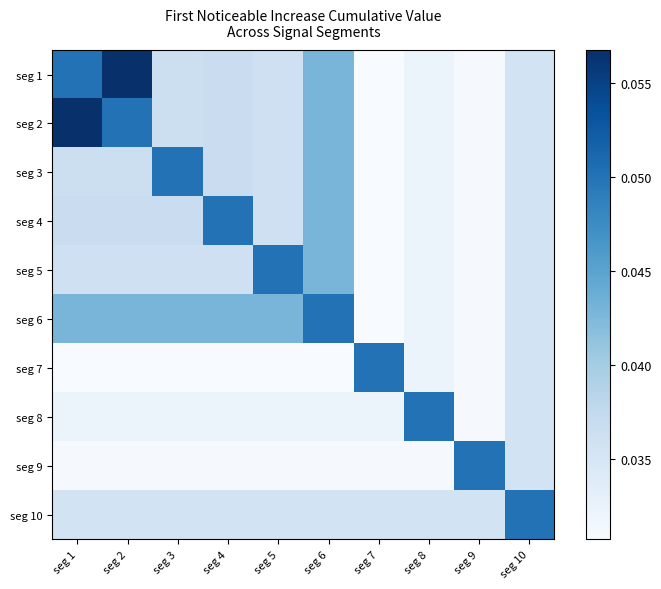

What is the greatest value displayed?

0.1